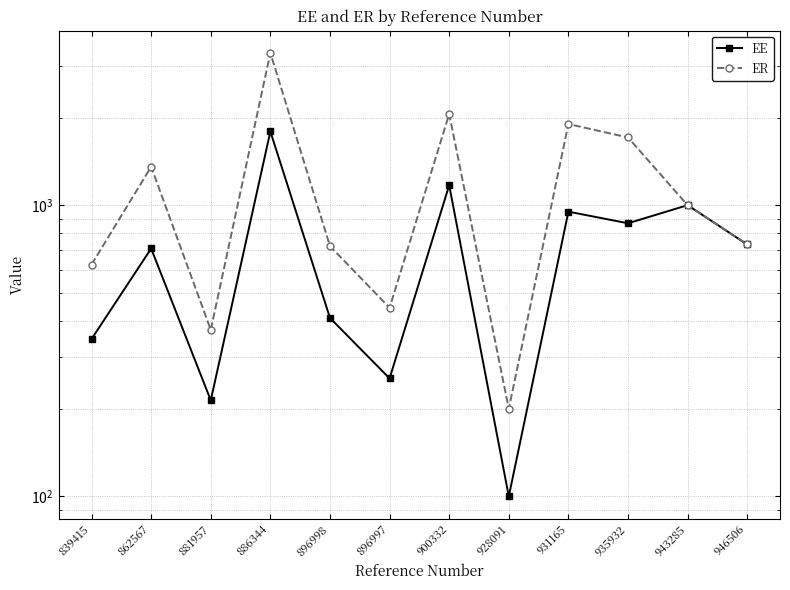

What is the greatest value displayed?

3333.0